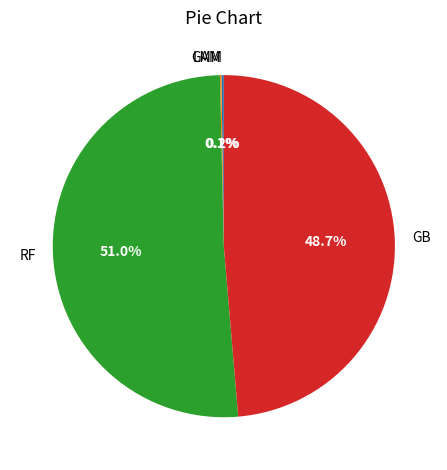

Approximately how many times larger is the value at RF compared to GB?

1.0